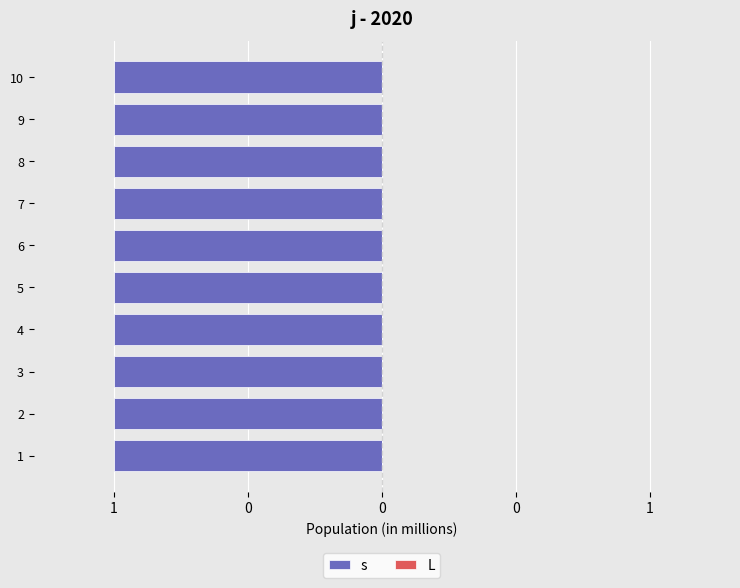

Does the chart contain stacked bars?

No